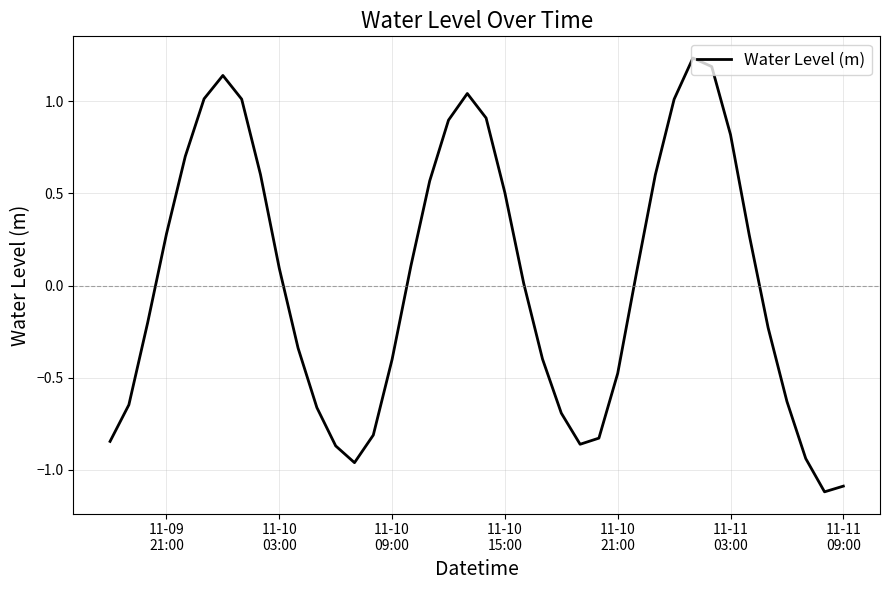

True or false: there are more than 0 points higher than both neighbors.

True